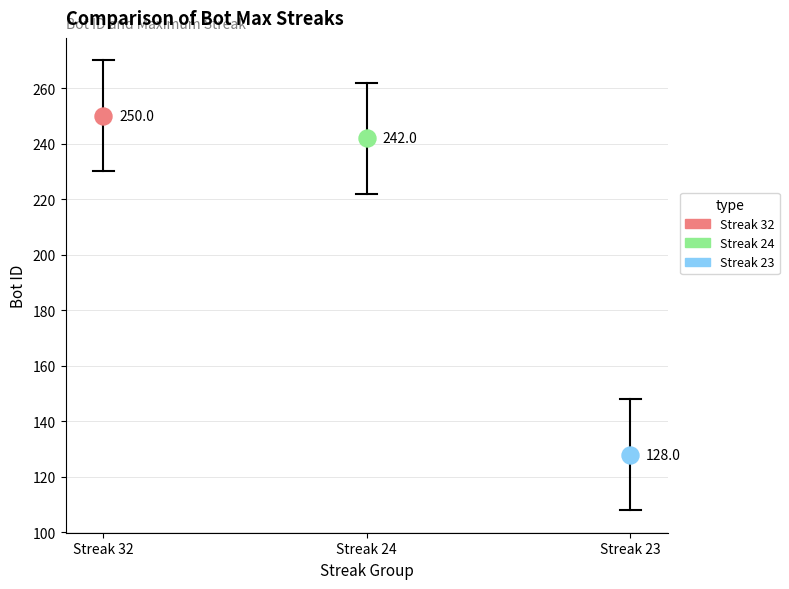

Which series reaches the maximum Y coordinate?

Streak 32